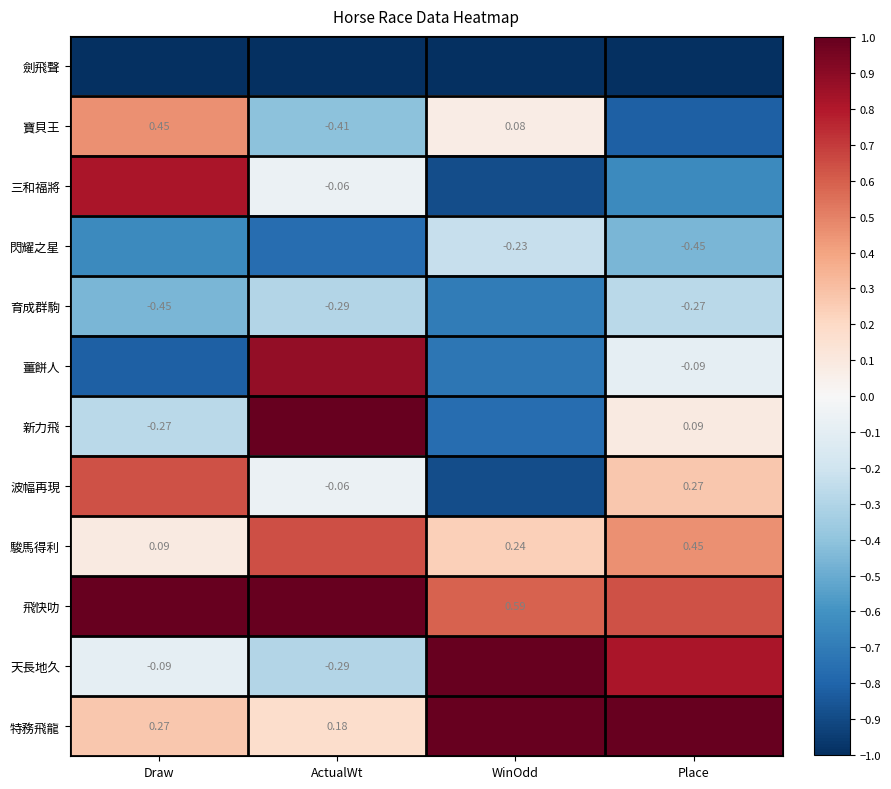

What is the spread (max minus min) of values at Place?

2.0